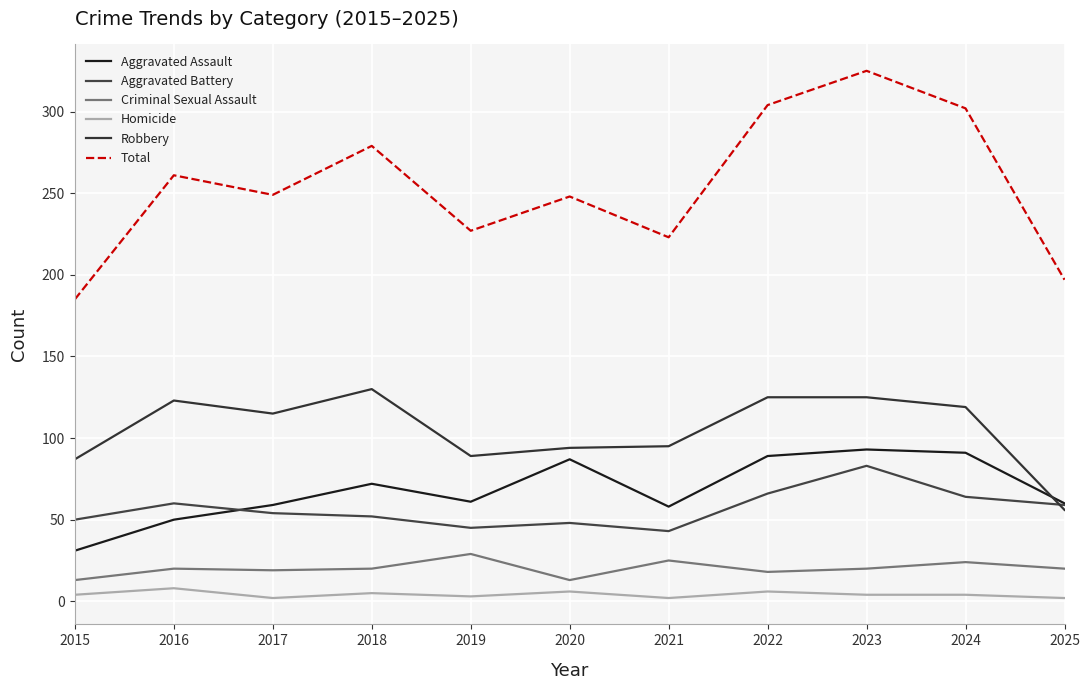

What is the approximate value of Homicide at 2016?

8